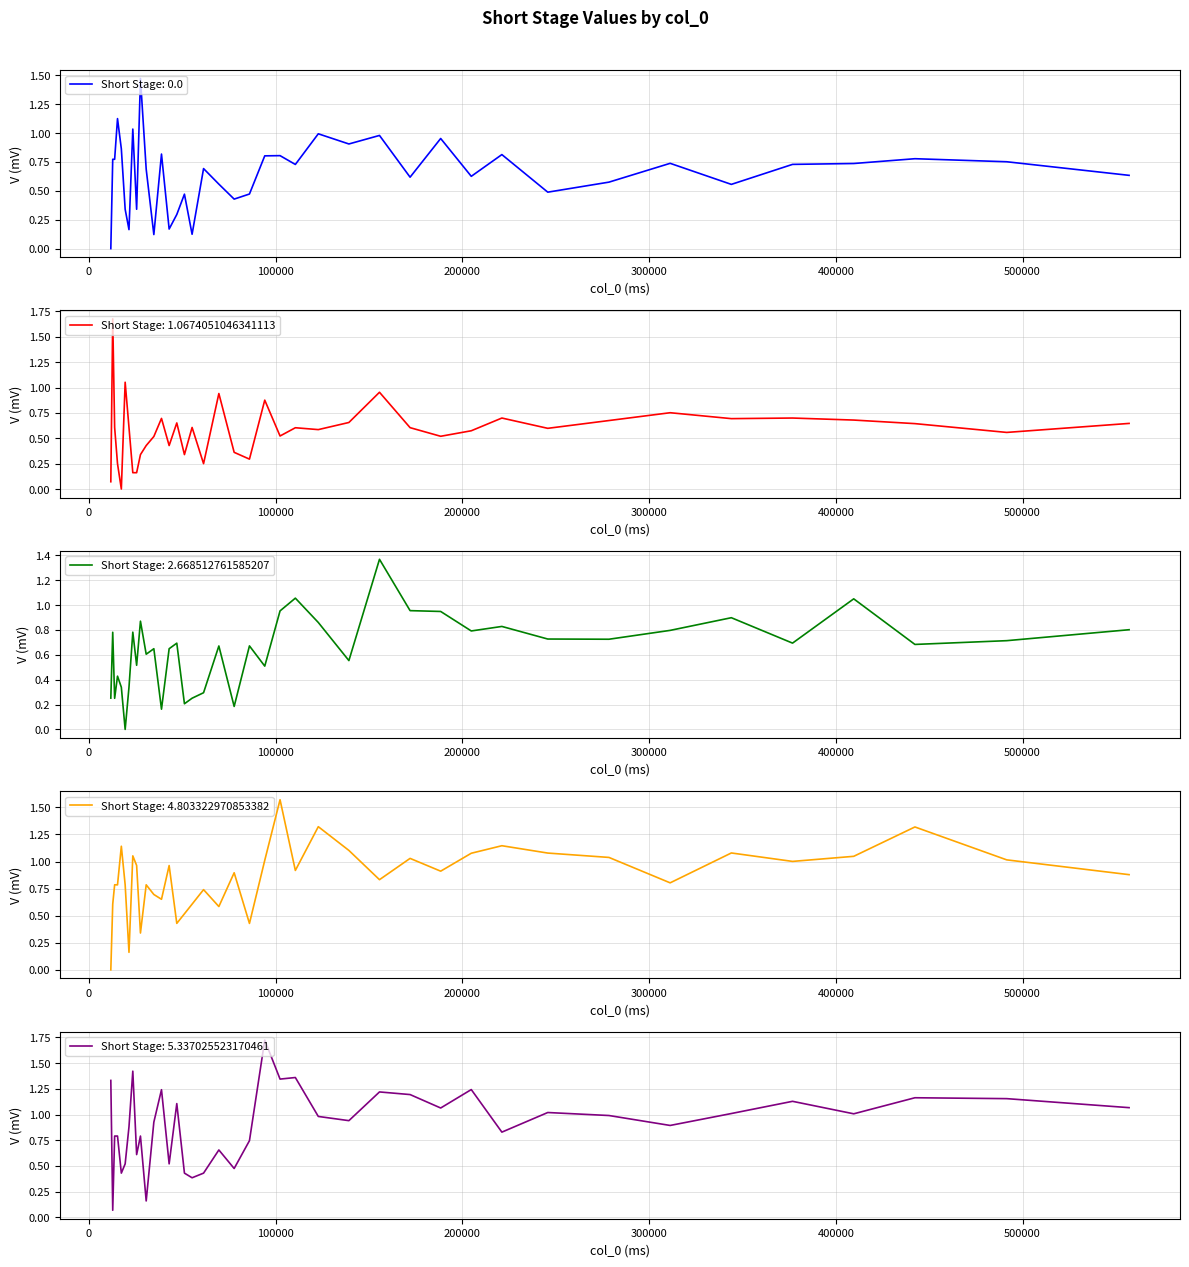

What is the difference between the maximum and second lowest values in the Short Stage: 0.0 series?

1.4